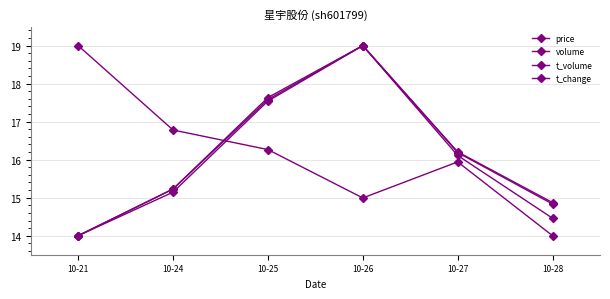

Which category has the lowest value across all series?

10-28